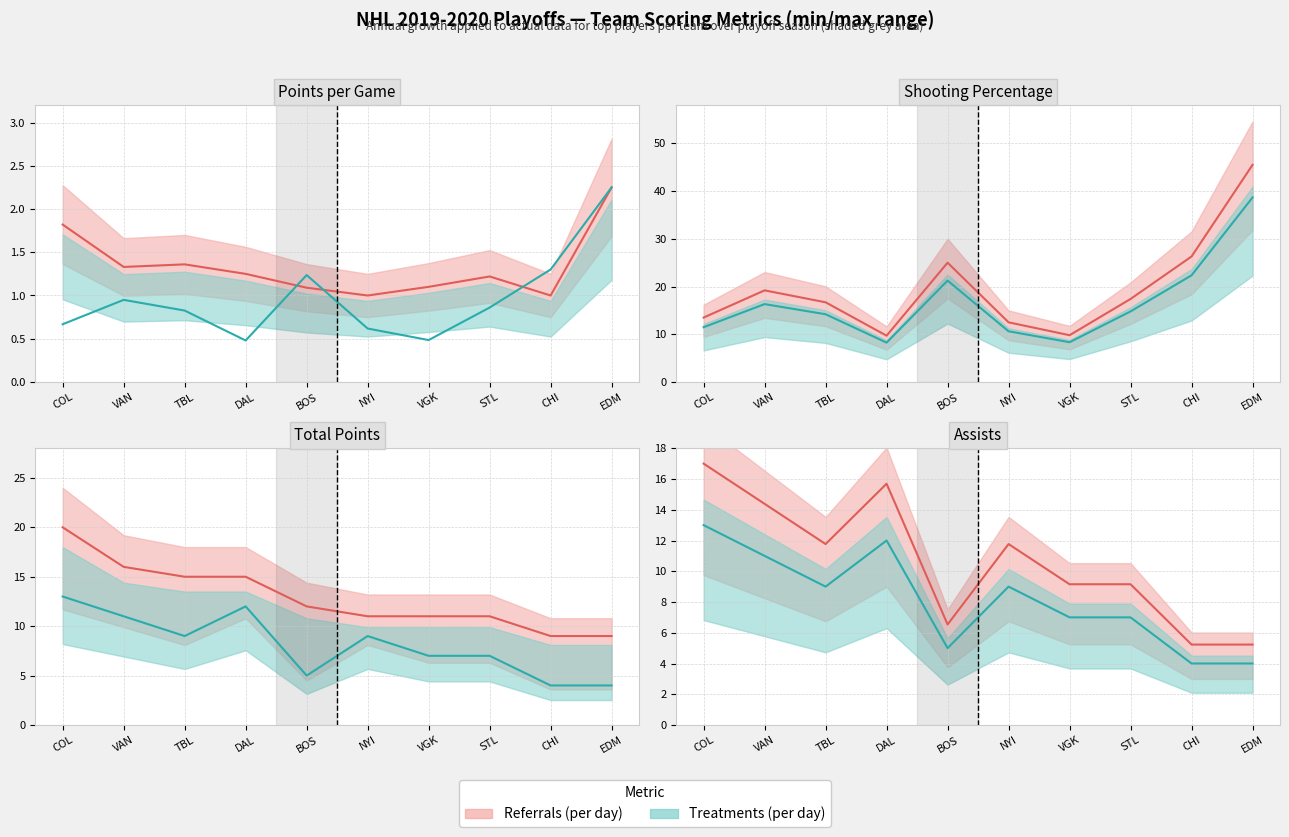

How many values in the P/GP series exceed 1?

8